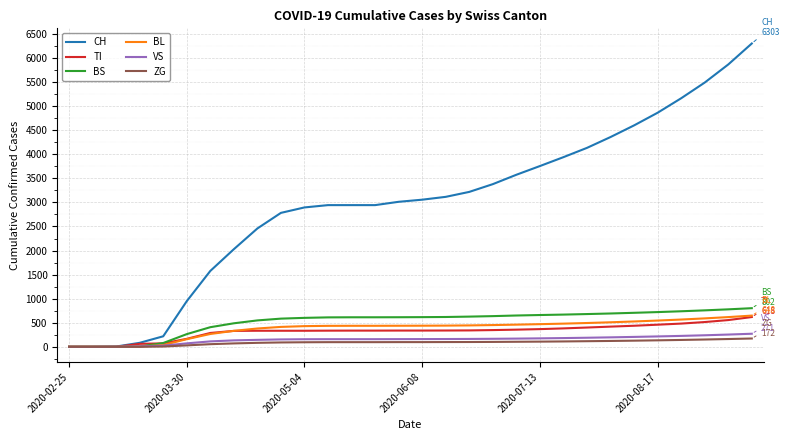

What is the highest value of the CH series?

6303